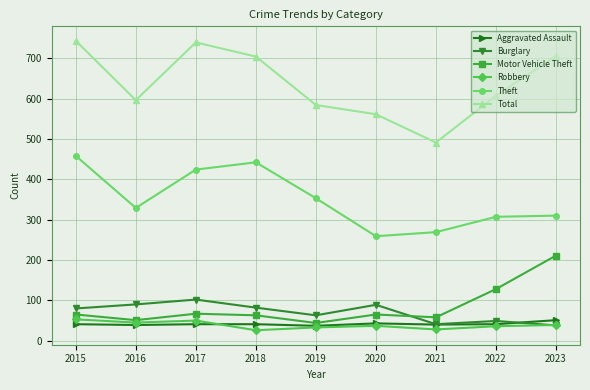

True or false: Burglary and Total intersect in this chart.

False